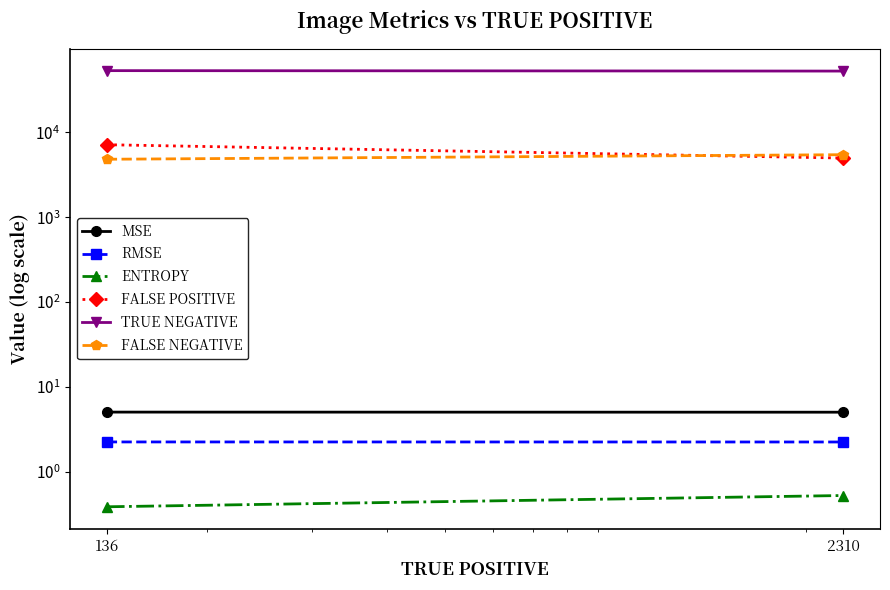

Reading left to right, list all the values displayed in this chart.

MSE: 136=5.0	2310=5.0
RMSE: 136=2.2	2310=2.2
ENTROPY: 136=0.4	2310=0.5
FALSE POSITIVE: 136=7155.0	2310=4981.0
TRUE NEGATIVE: 136=53421.0	2310=52787.0
FALSE NEGATIVE: 136=4824.0	2310=5458.0